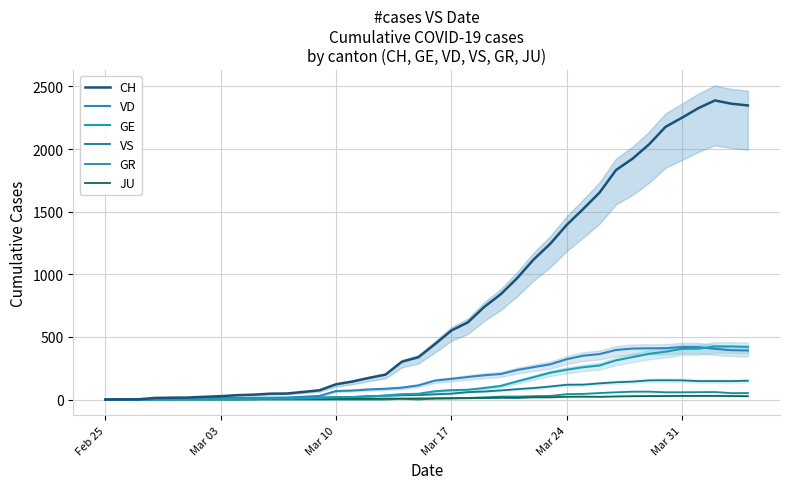

Is this an area chart (filled region under the line)?

No